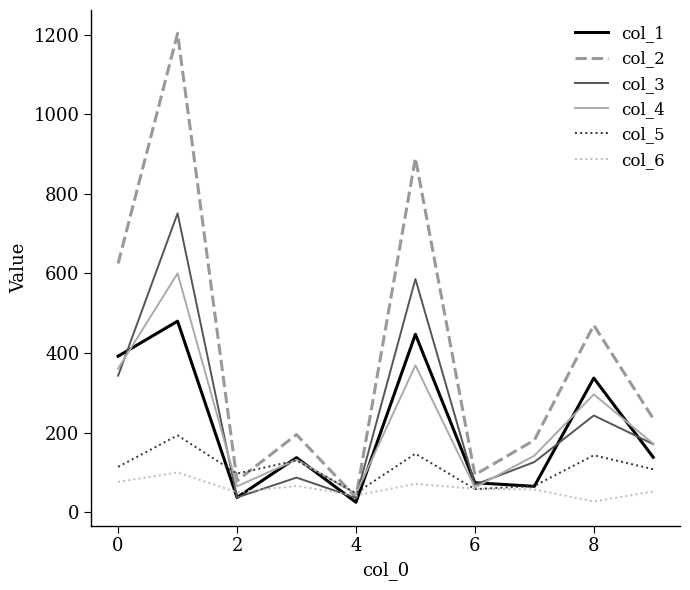

Which series has the largest total across all categories?

col_2